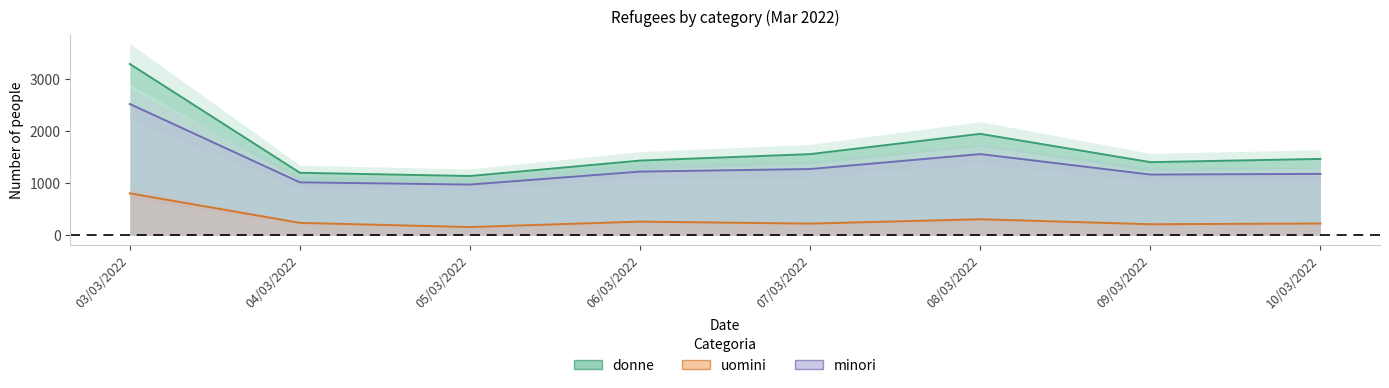

How many lines are shown in the chart?

3